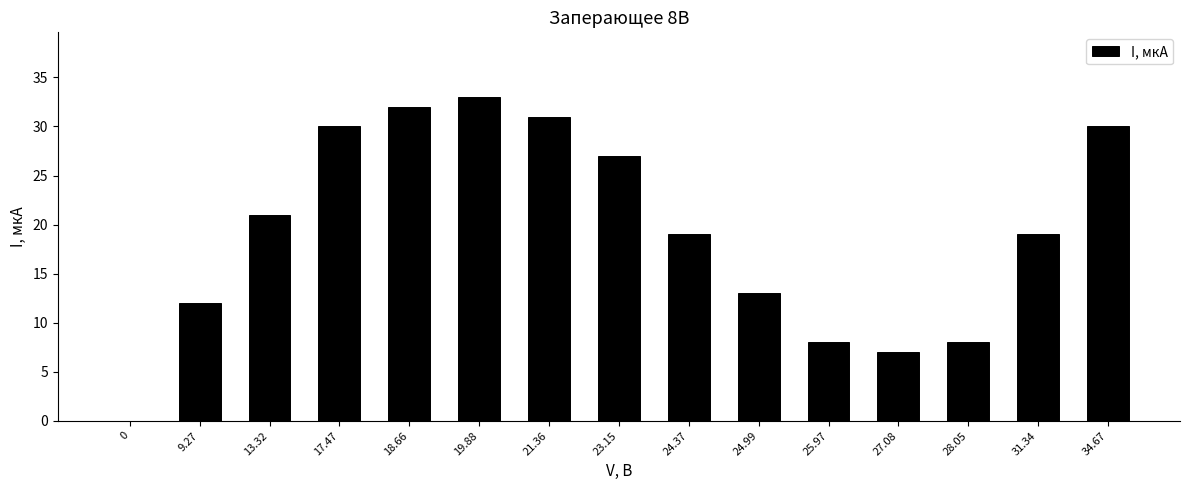

What is the change in value from 0 to 21.36?

+31